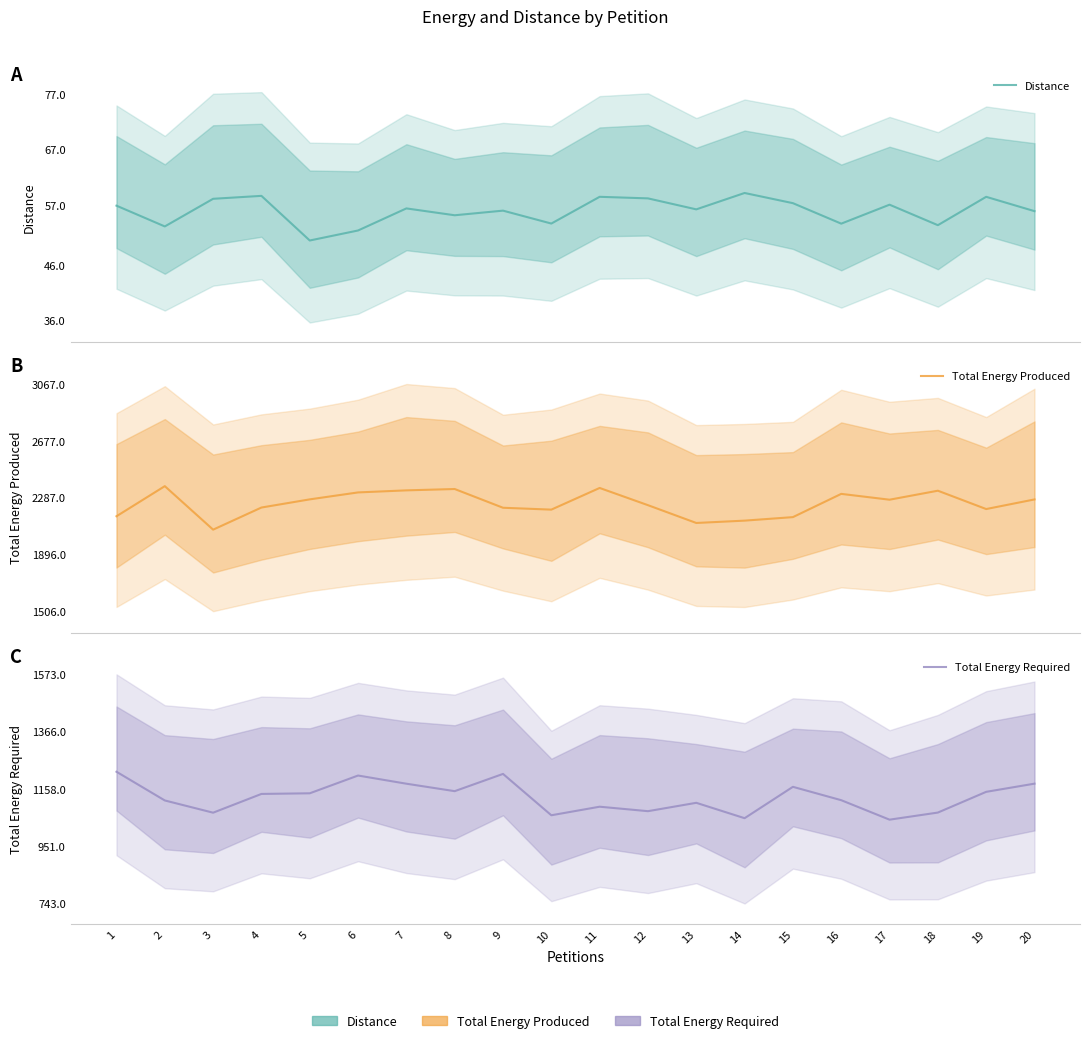

What are all the series names shown in the legend?

Distance, Total Energy Produced, Total Energy Required